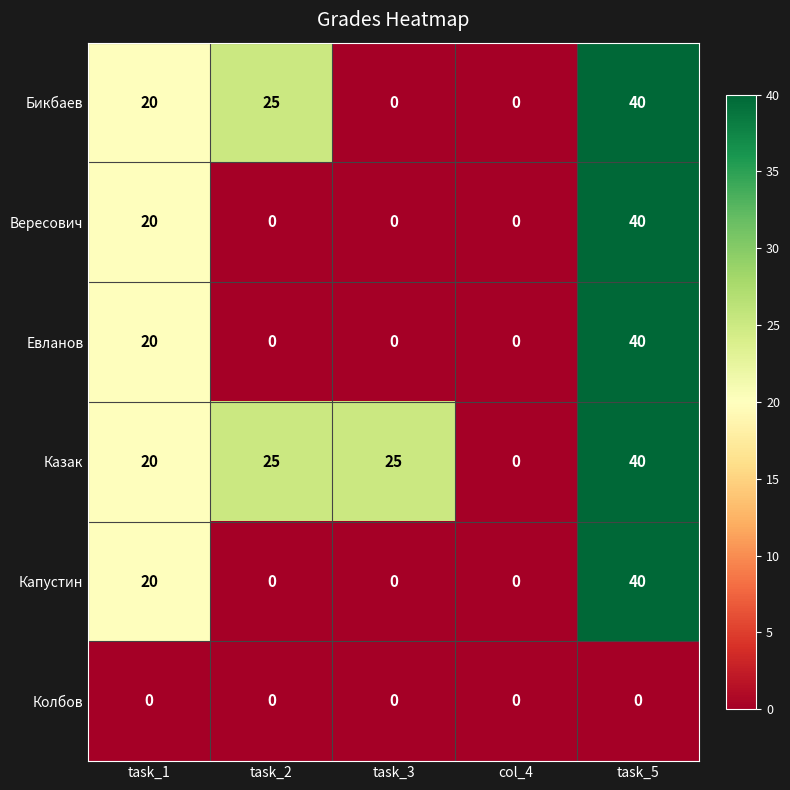

The value of Казак at col_4 is 0. True or false?

True